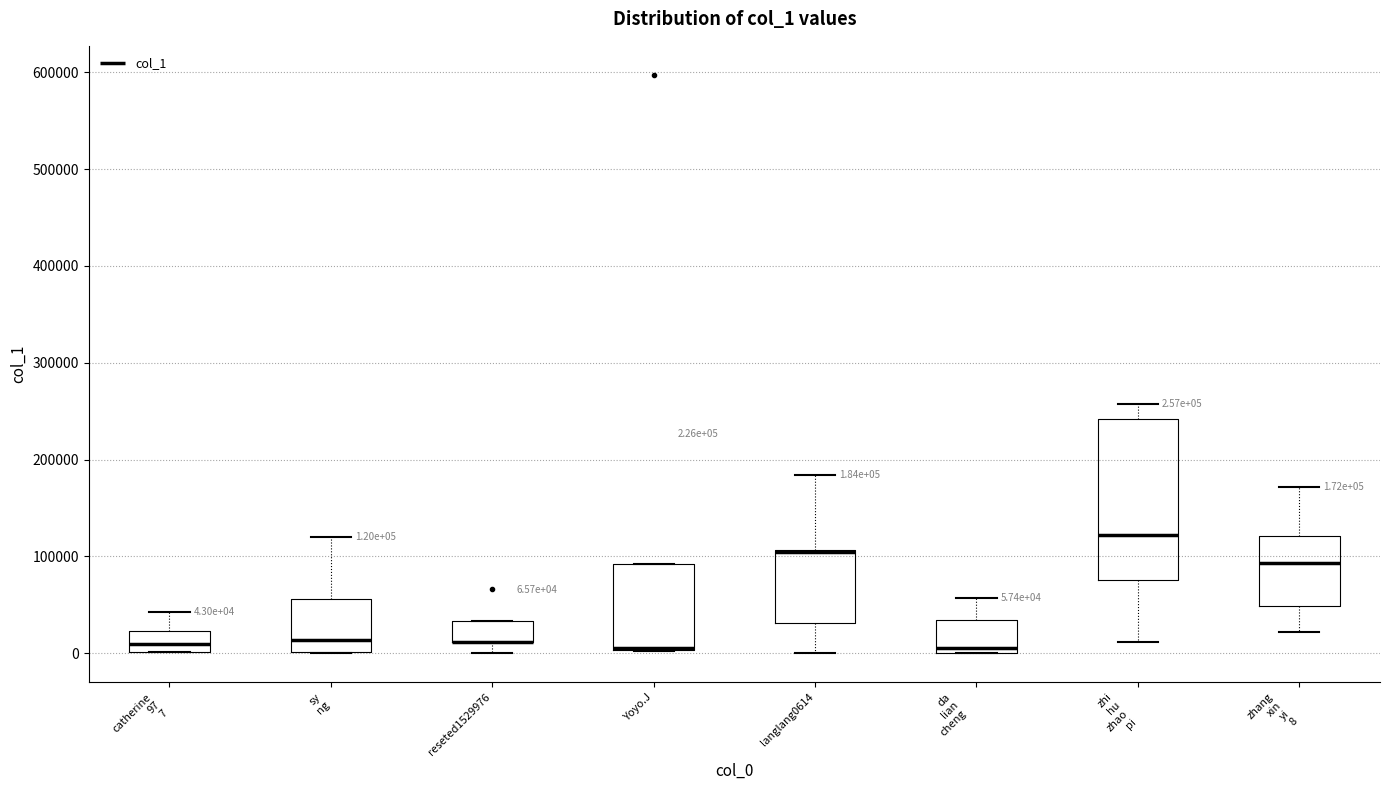

Which box is the tallest, from its lower edge to its upper edge?

zhi hu zhao pi